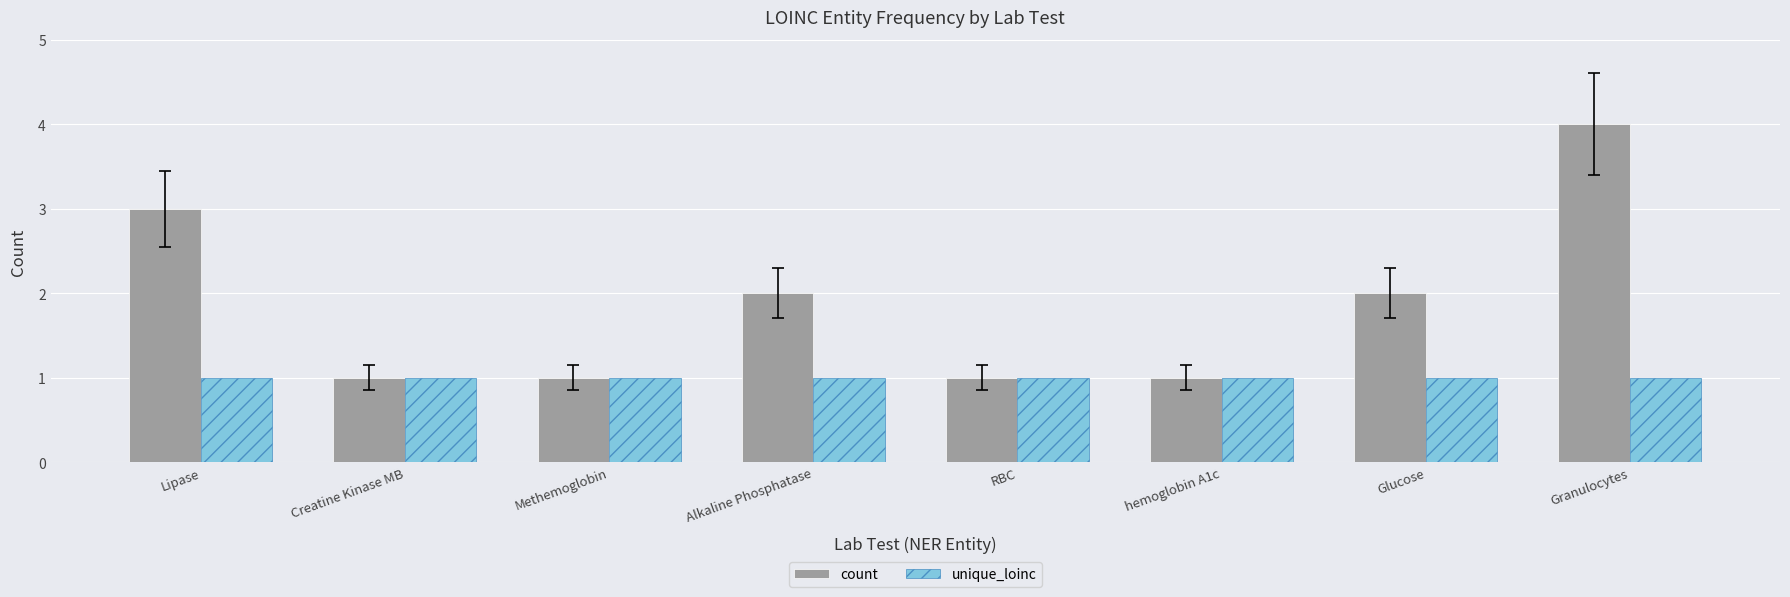

The value of unique_loinc at hemoglobin A1c is 1. True or false?

True